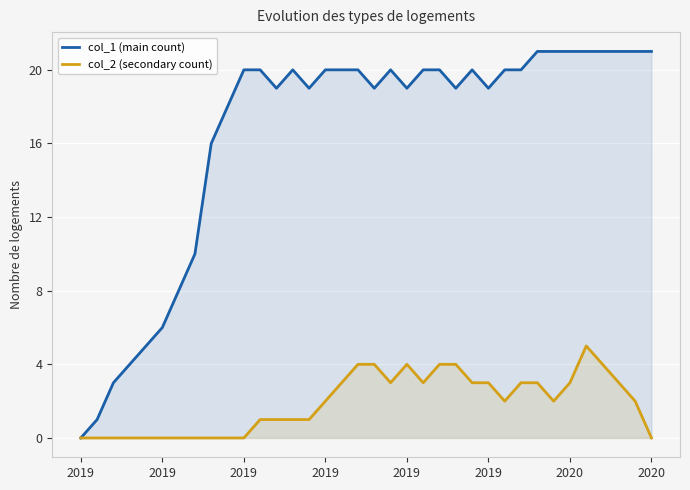

How many lines are shown in the chart?

2